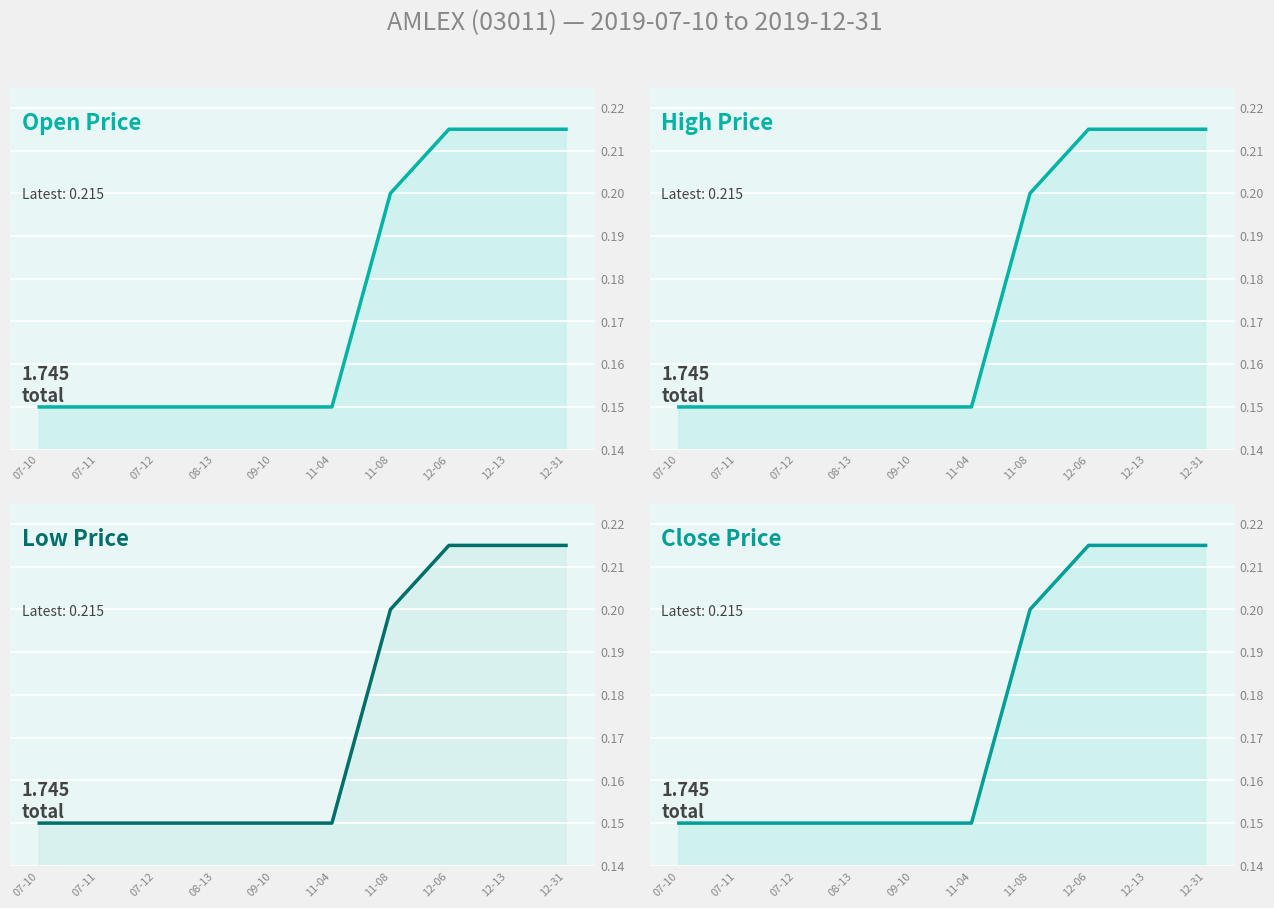

The close series shows 0.2 at 12-06. True or false?

True